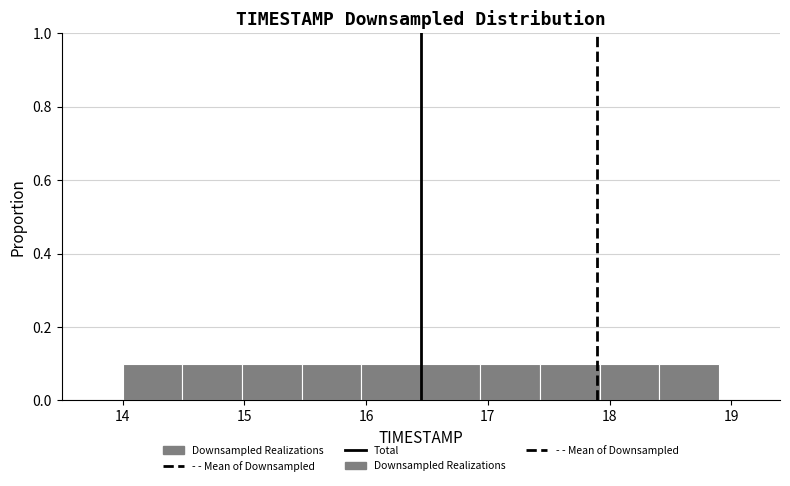

Reading left to right, list every bar in this chart as the range it spans on the x-axis followed by its height. Neither the bar edges nor the heights are printed on the chart, so give them approximately, as read against the axes.

14.00 to 14.49: 0.1
14.49 to 14.98: 0.1
14.98 to 15.47: 0.1
15.47 to 15.96: 0.1
15.96 to 16.45: 0.1
16.45 to 16.94: 0.1
16.94 to 17.43: 0.1
17.43 to 17.92: 0.1
17.92 to 18.41: 0.1
18.41 to 18.90: 0.1